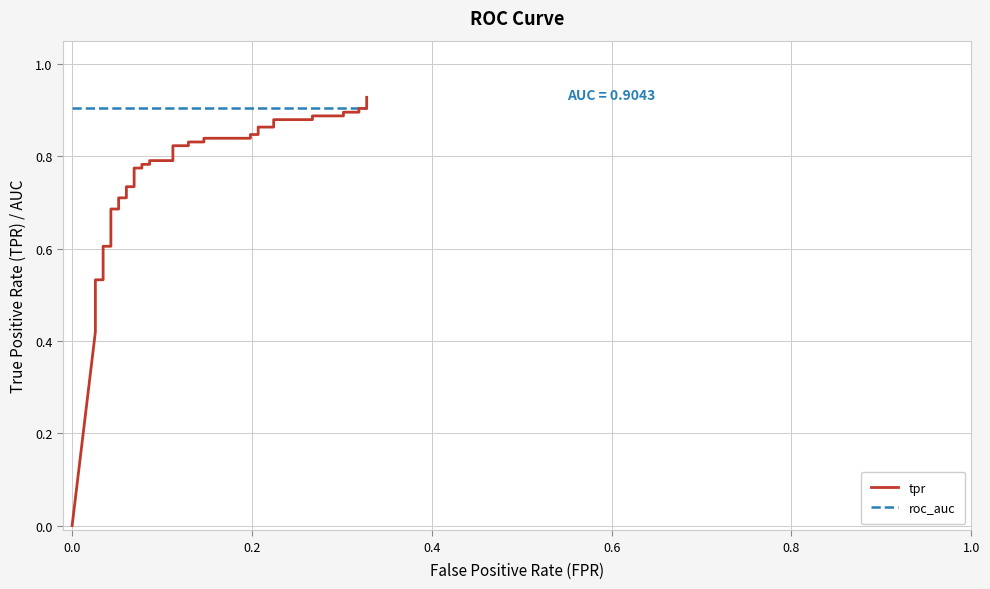

Rank the series by their average value, from highest to lowest.

roc_auc, tpr